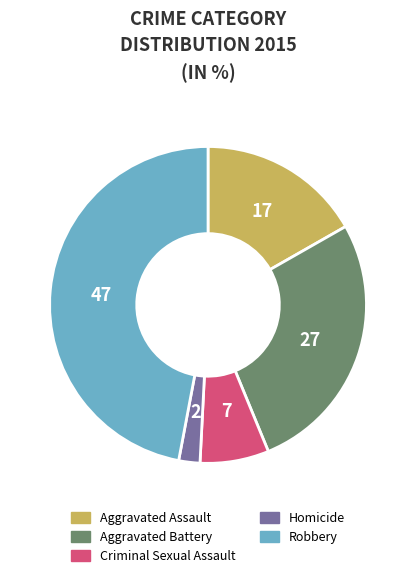

The Homicide slice represents 2% of the pie. True or false?

True